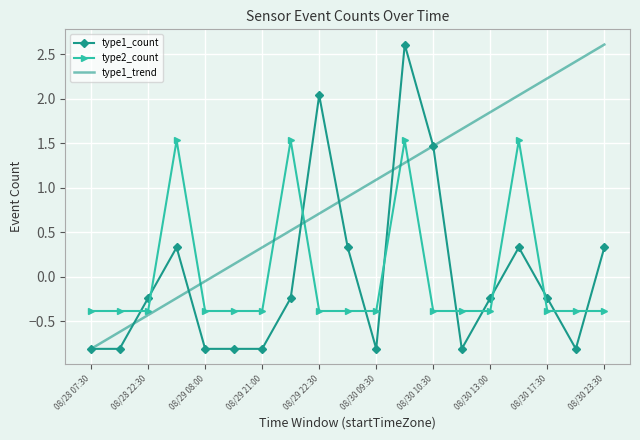

True or false: type2_count and type1_count cross at least once.

True